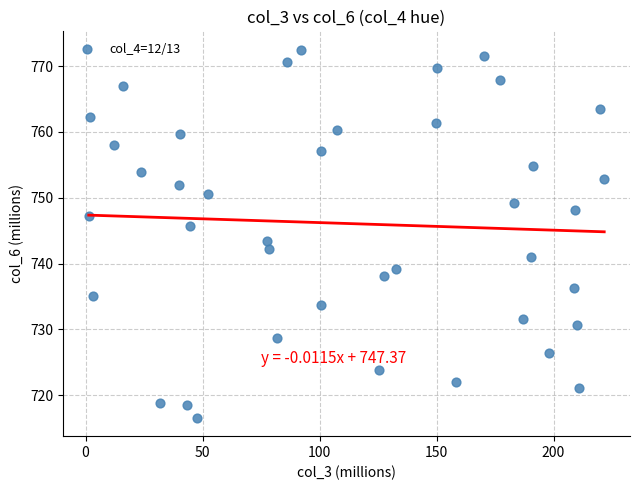

What is the range of Y values (max minus min)?

55.9